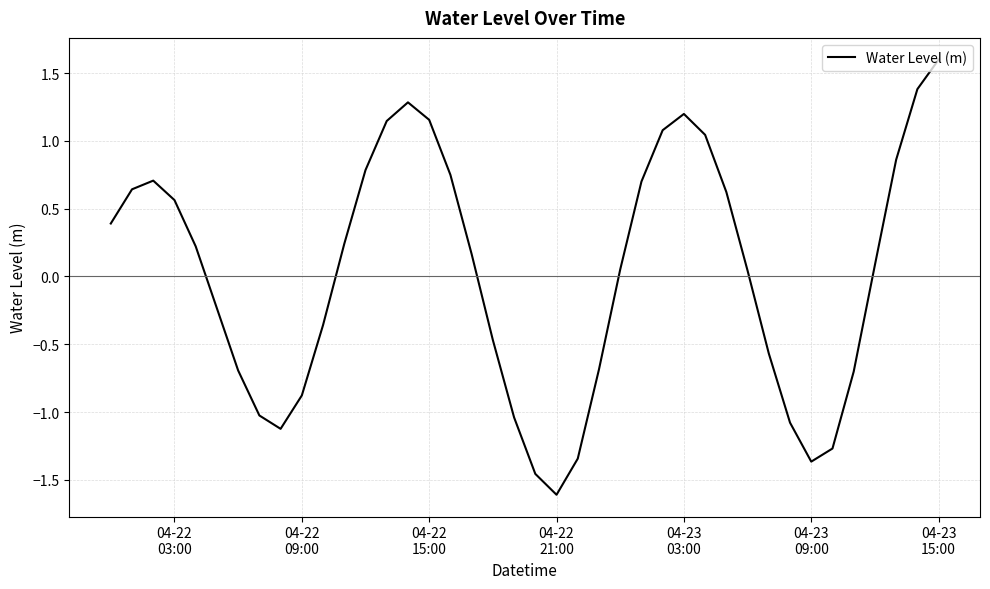

True or false: there are more than 1 points higher than both neighbors.

True